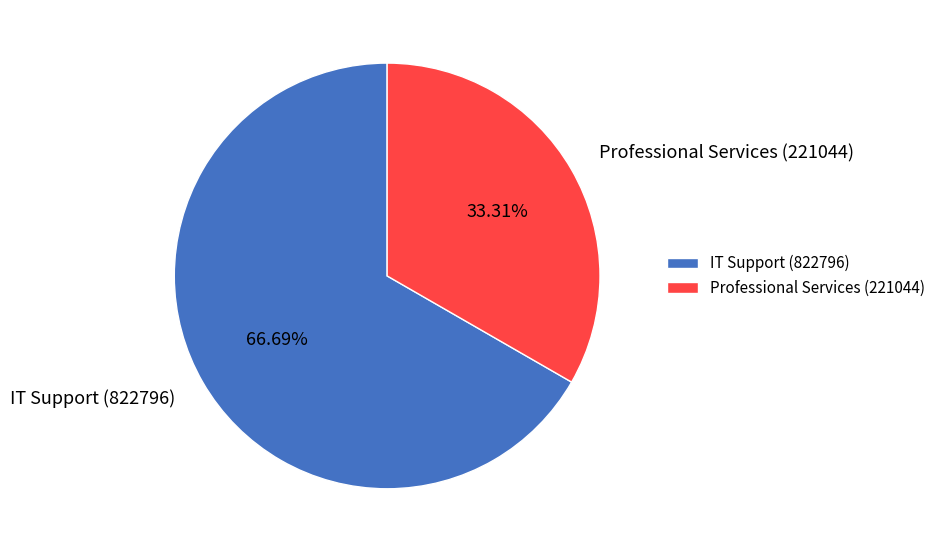

Which slice represents more than half of the pie?

IT Support (822796)